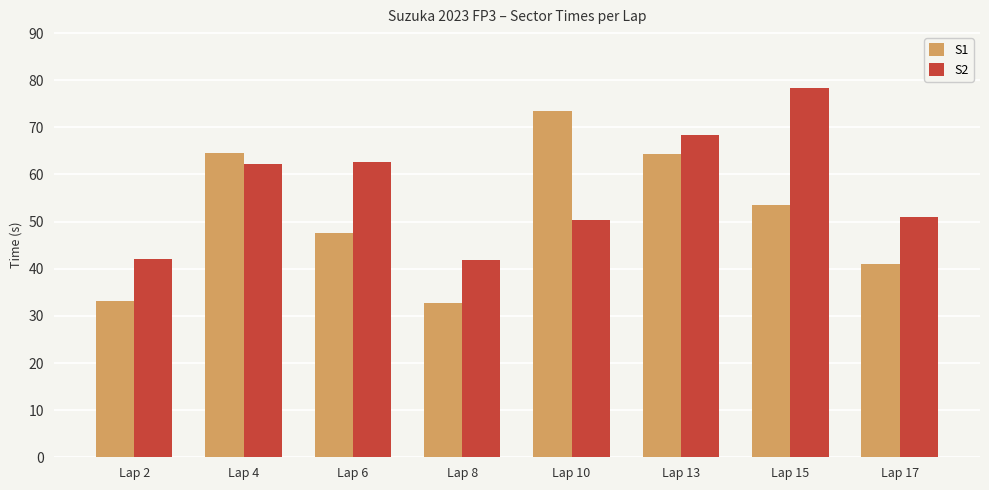

At which label does S1 first exceed 53?

Lap 4